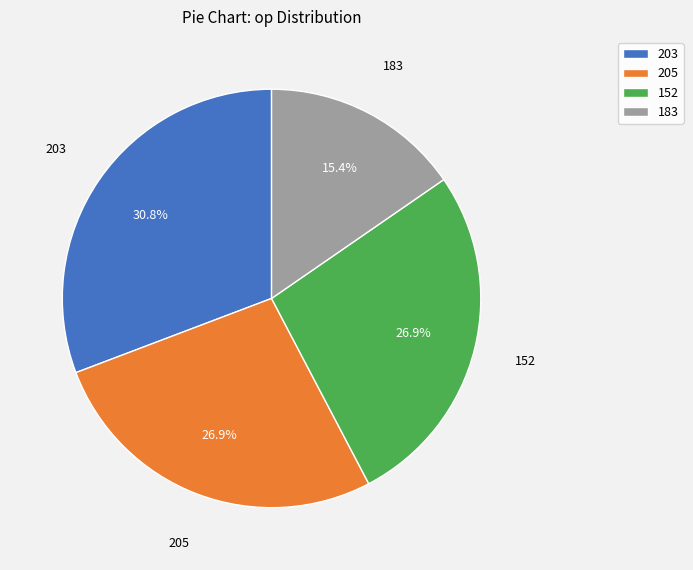

Does 183 represent more than half of the total?

No